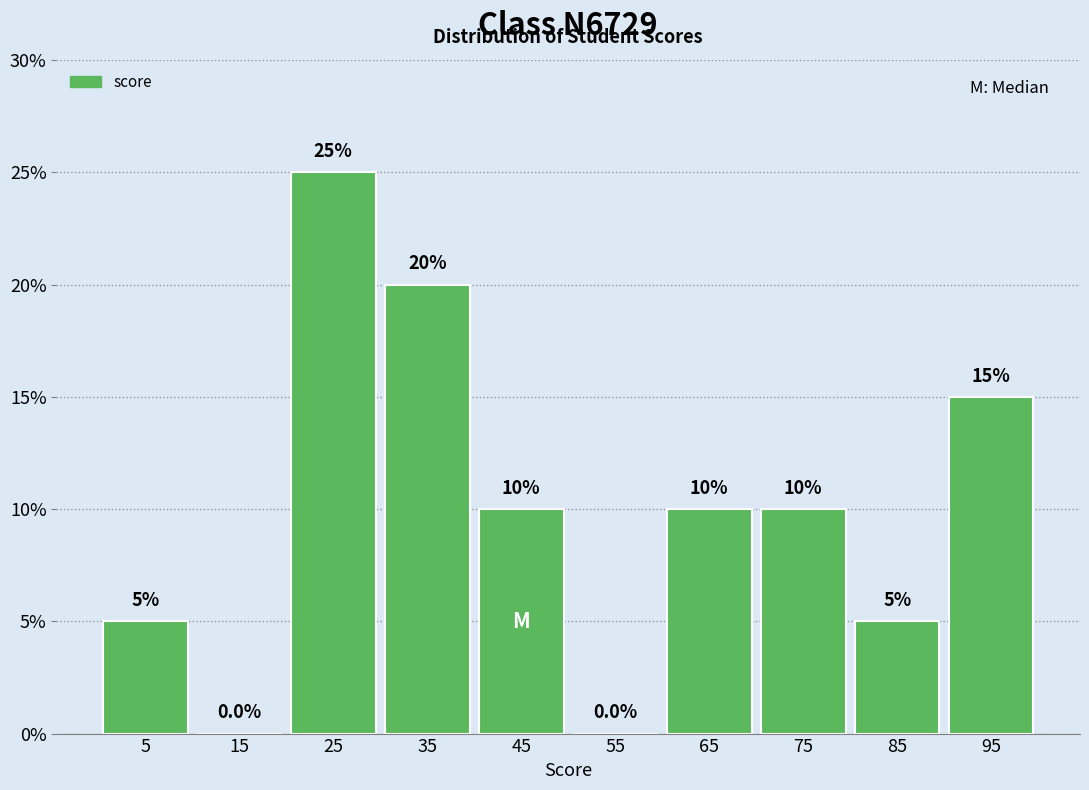

Reading left to right, list every bar in this chart as the range it spans on the x-axis followed by its height.

0 to 10: 5.0
10 to 20: 0.0
20 to 30: 25.0
30 to 40: 20.0
40 to 50: 10.0
50 to 60: 0.0
60 to 70: 10.0
70 to 80: 10.0
80 to 90: 5.0
90 to 100: 15.0